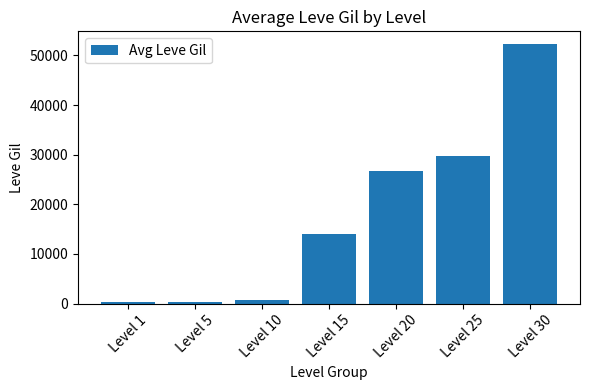

Which has a higher value, Level 25 or Level 20?

Level 25